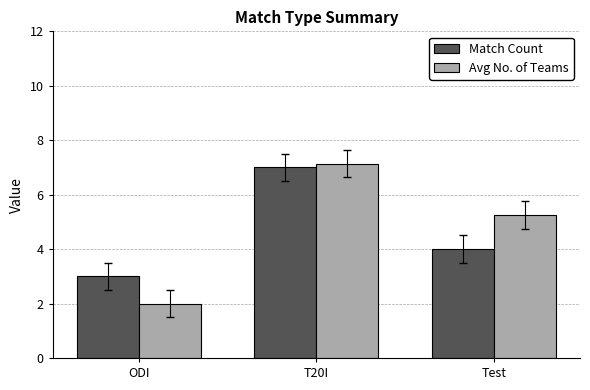

Rank the series at T20I from lowest to highest value.

Match Count, Avg No. of Teams